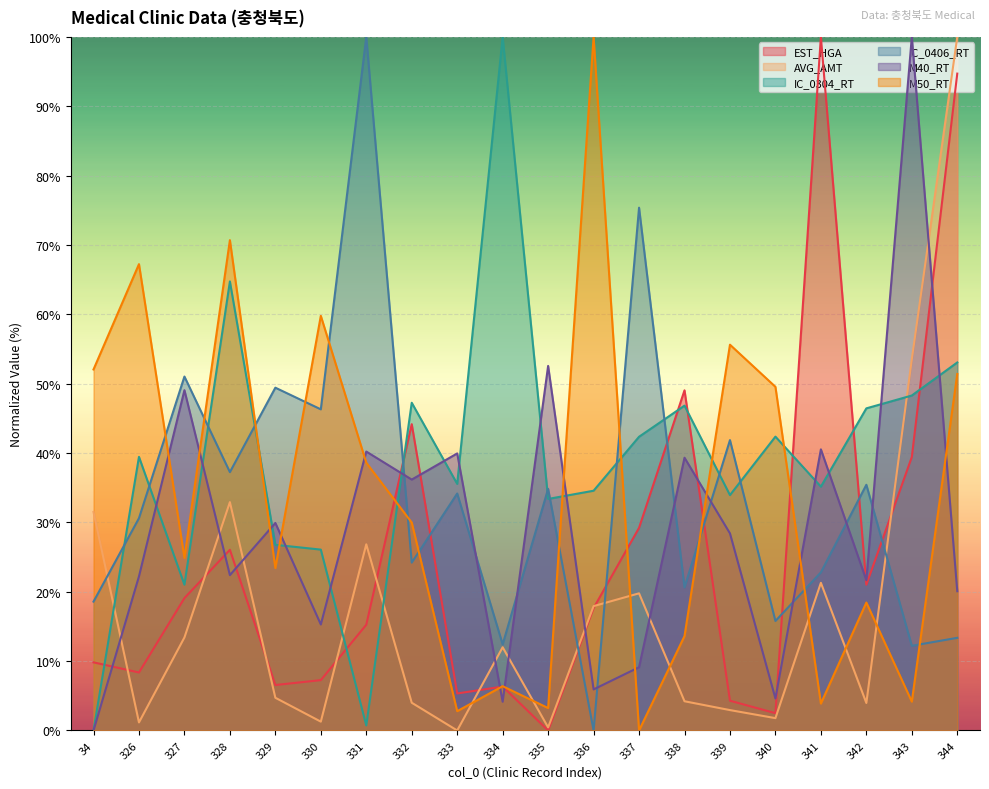

What is the spread (max minus min) of values at 331?

99.3